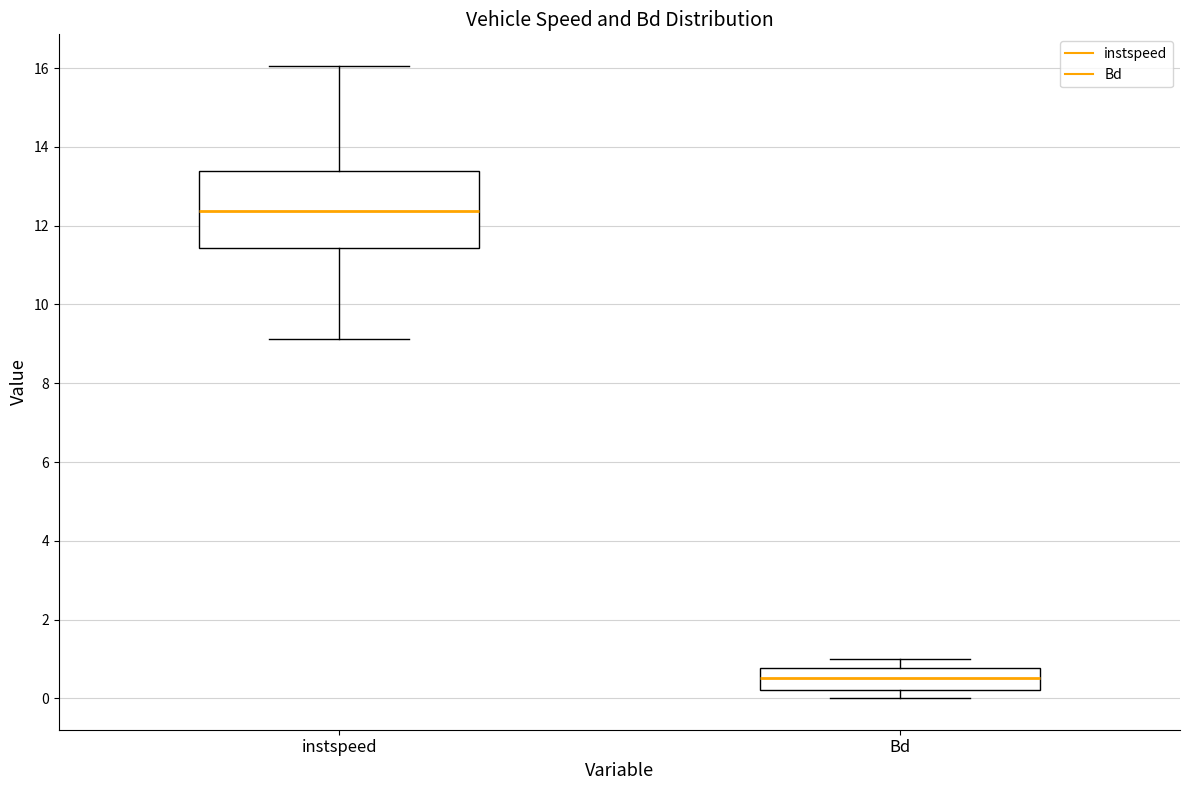

Reading left to right, transcribe this box plot: for each box, give where its median line is, the range the box spans, and where its two whiskers end, as read against the y-axis. The values are not printed on the chart, so give them approximately, as read against the axis.

instspeed: median 12.4, box 11.4 to 13.4, whiskers 9.2 to 16.0
Bd: median 0.6, box 0.2 to 0.8, whiskers 0.0 to 1.0